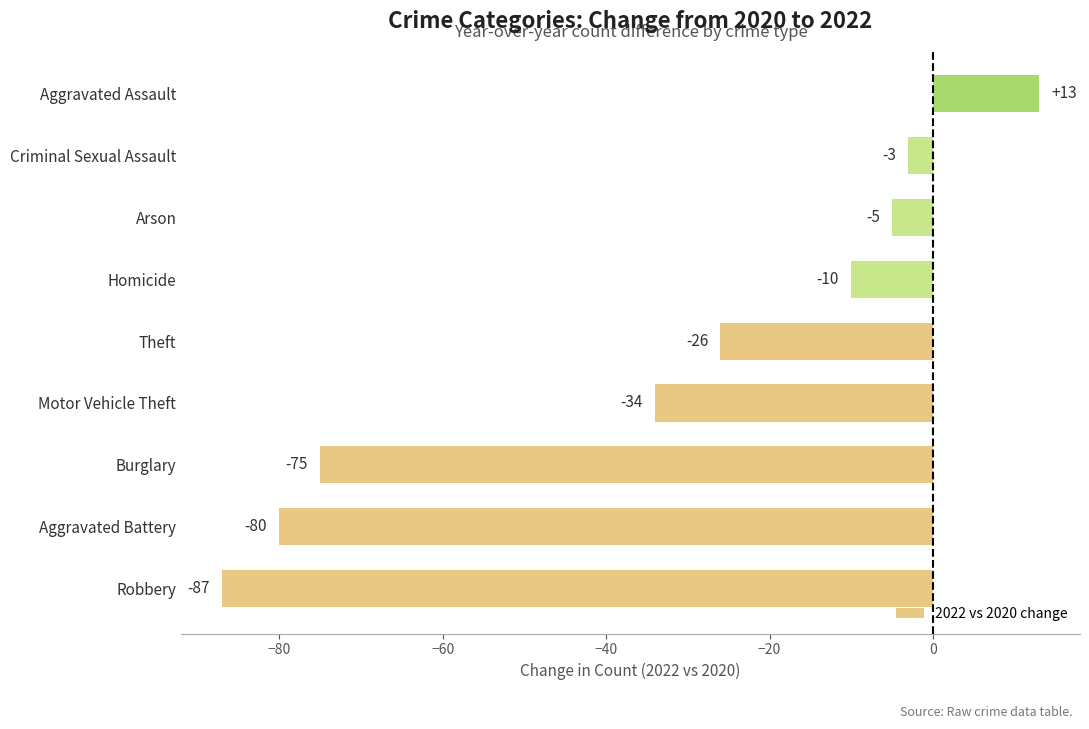

What is the change in value from Theft to Homicide?

+16